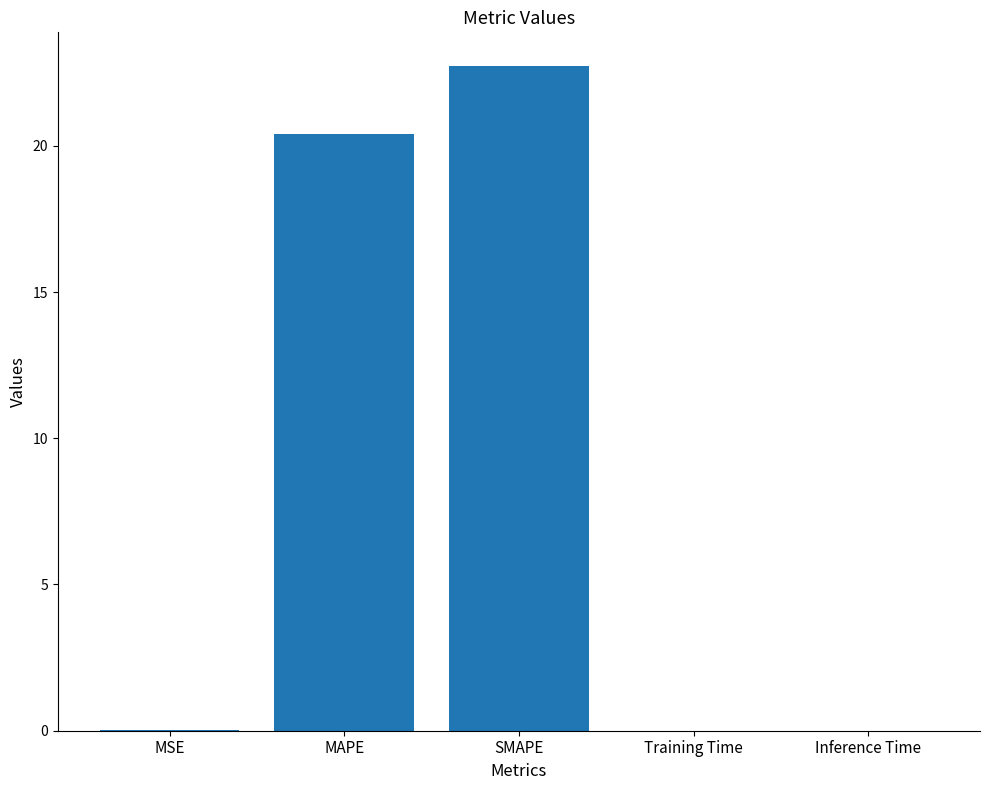

What is the greatest value displayed?

22.7